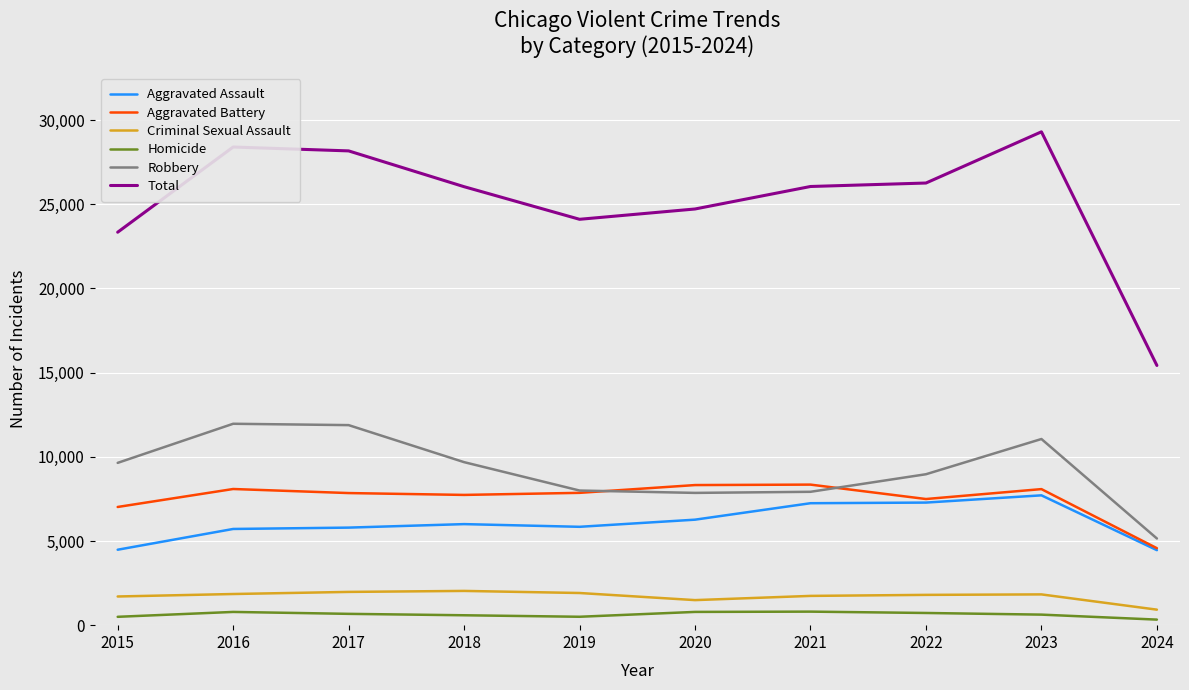

What is the minimum value for Total?

15423